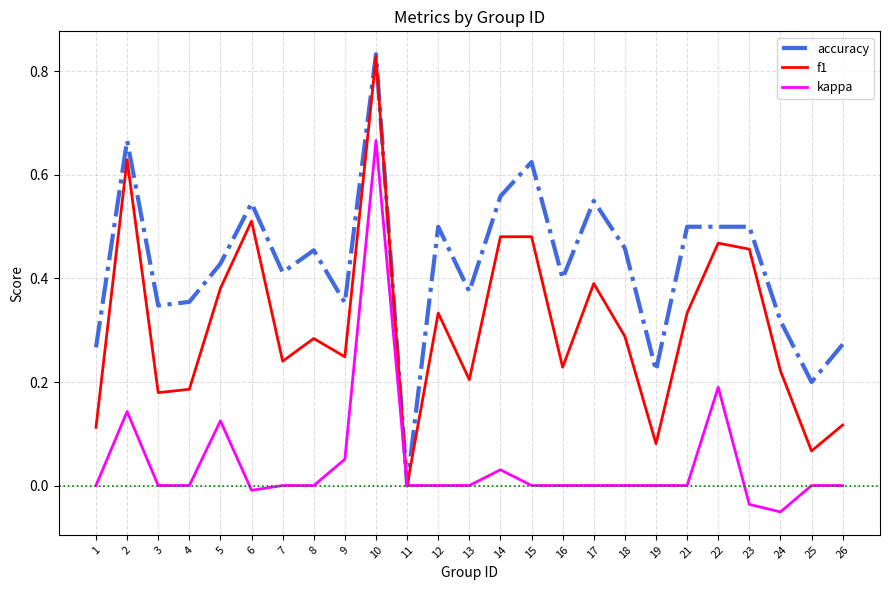

What are all the series names shown in the legend?

accuracy, f1, kappa